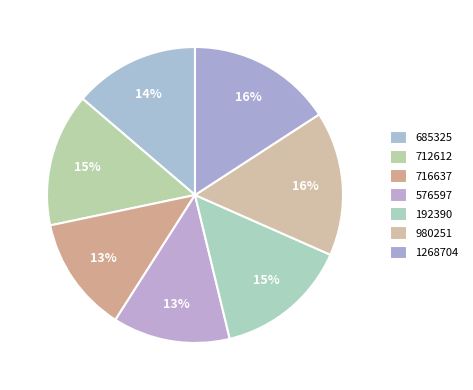

How many segments does this pie chart have?

7